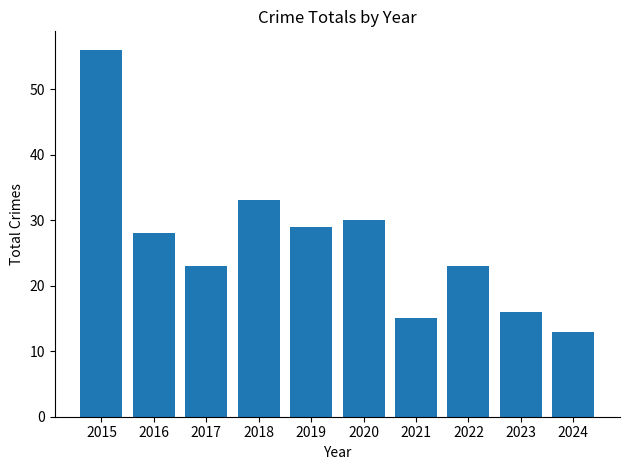

What is the difference between the maximum and second lowest values?

41